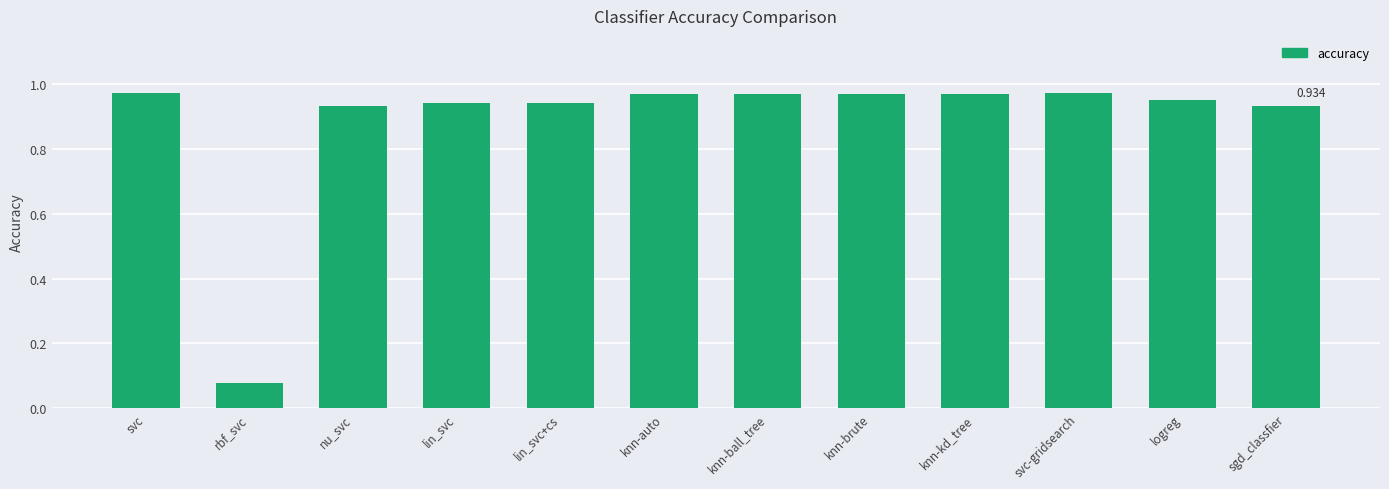

What is the label of the 3rd bar from the left?

nu_svc